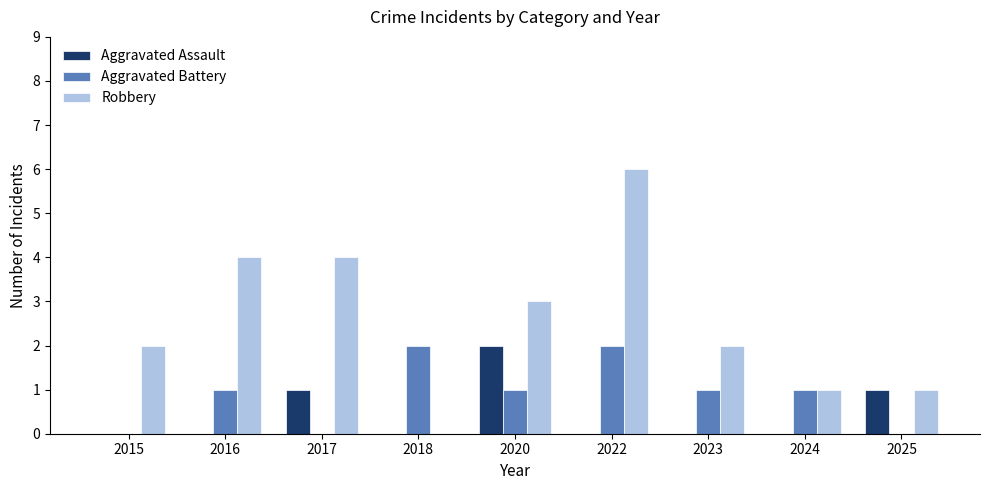

Count the Aggravated Assault values in the range 0 to 1.

8